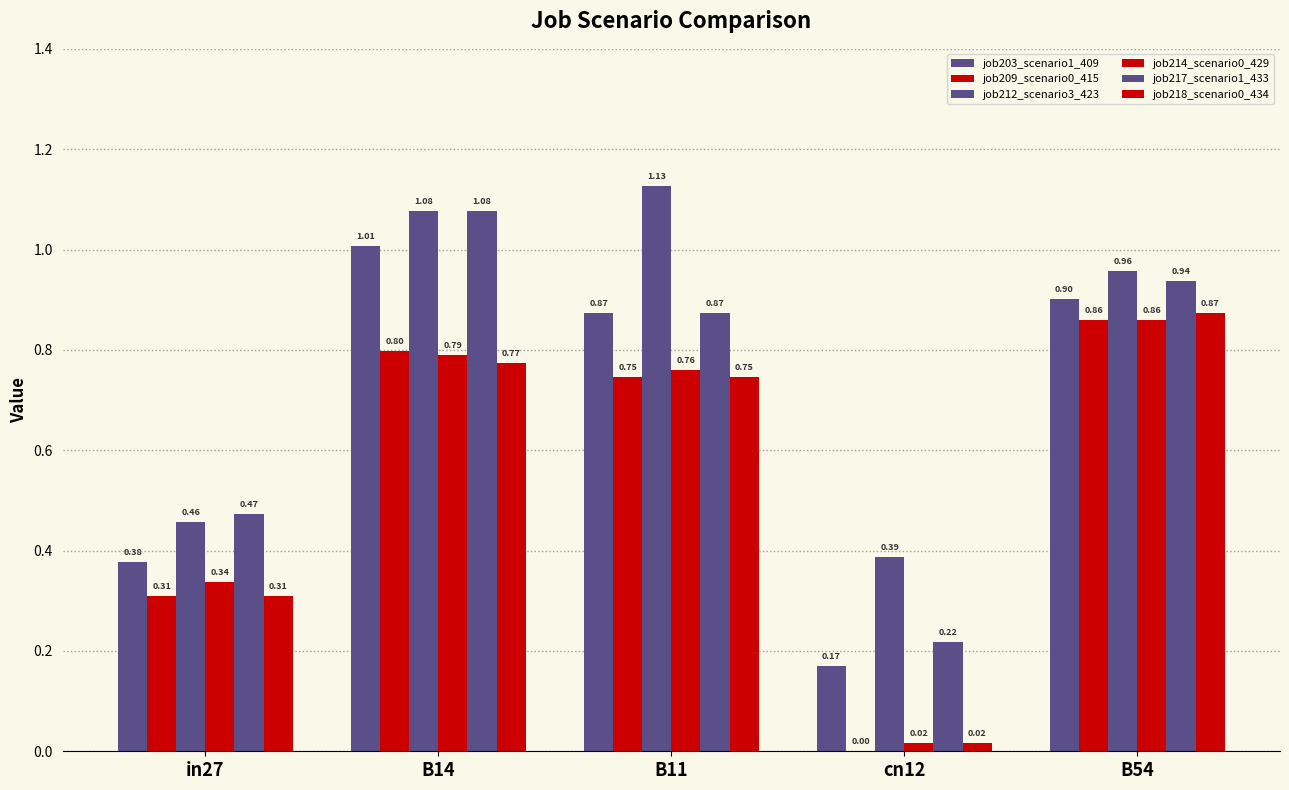

What position from the right is in27?

5